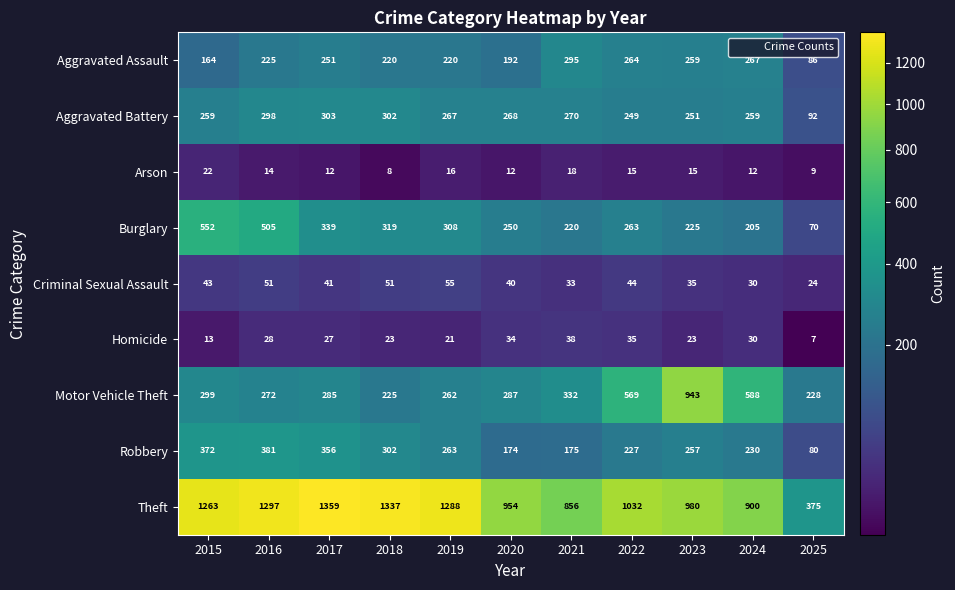

At which category does the chart reach its minimum across all series?

2025